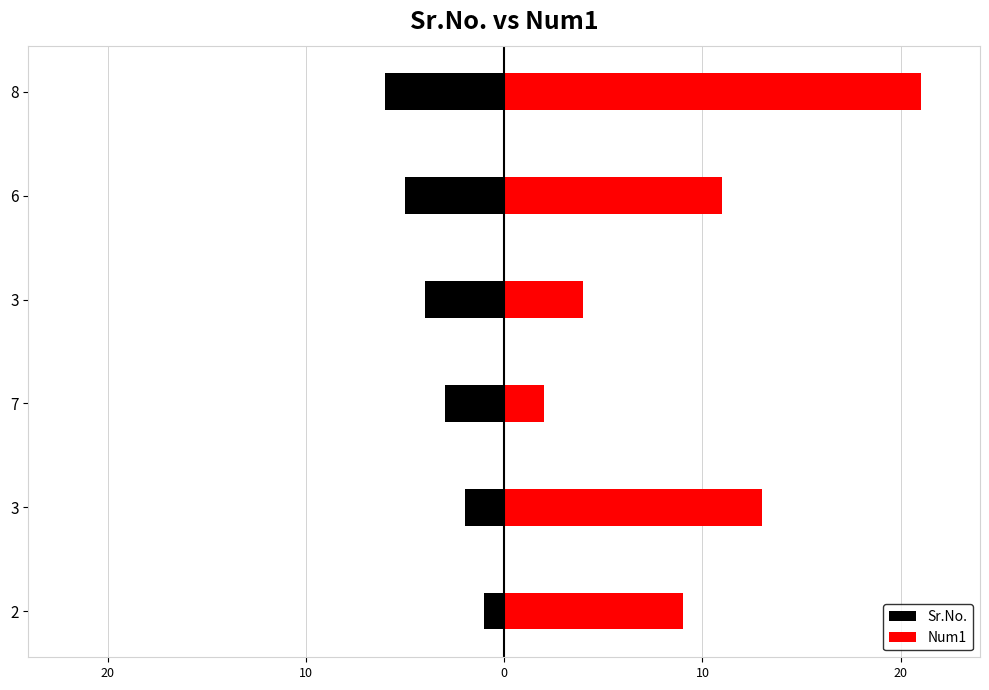

How many groups of bars are there?

6